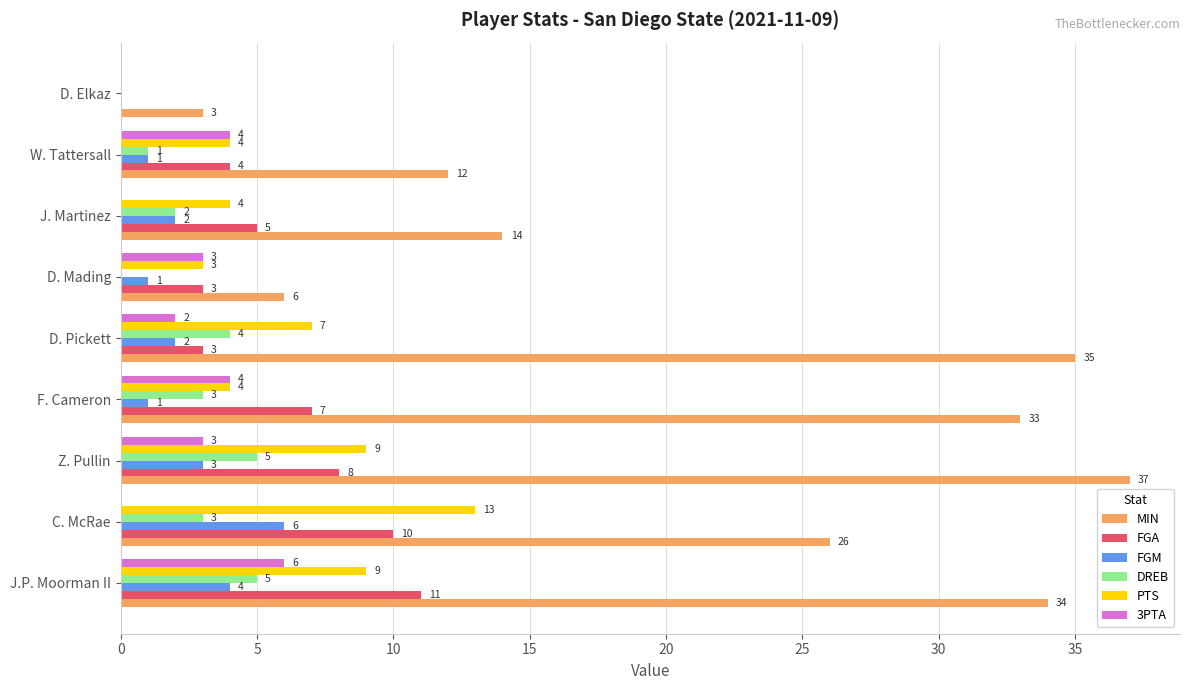

What is the sum of all PTS values?

53